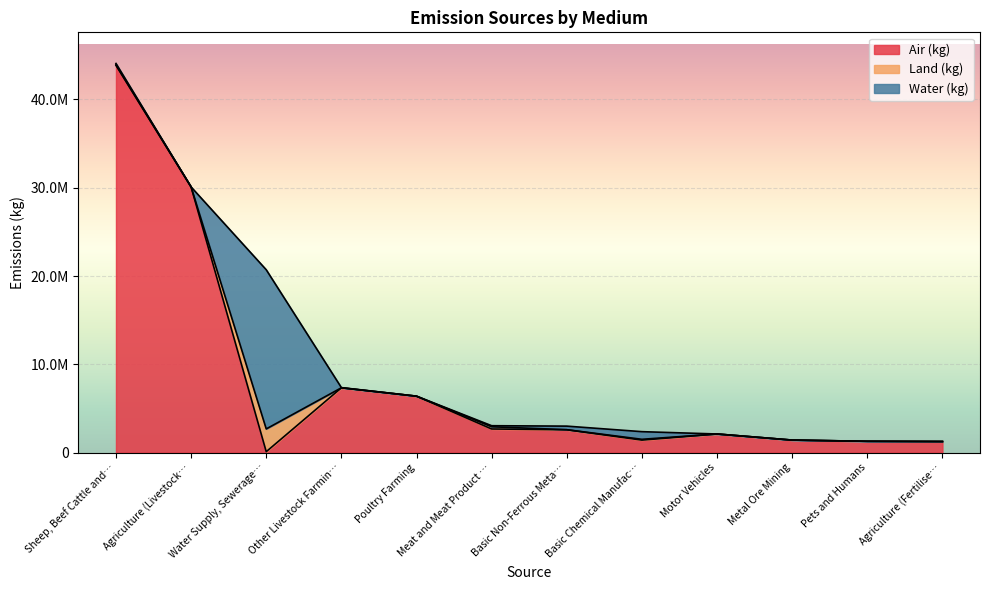

Which series changed the most between Sheep, Beef Cattle and Grain Farming and Motor Vehicles?

Air (kg)